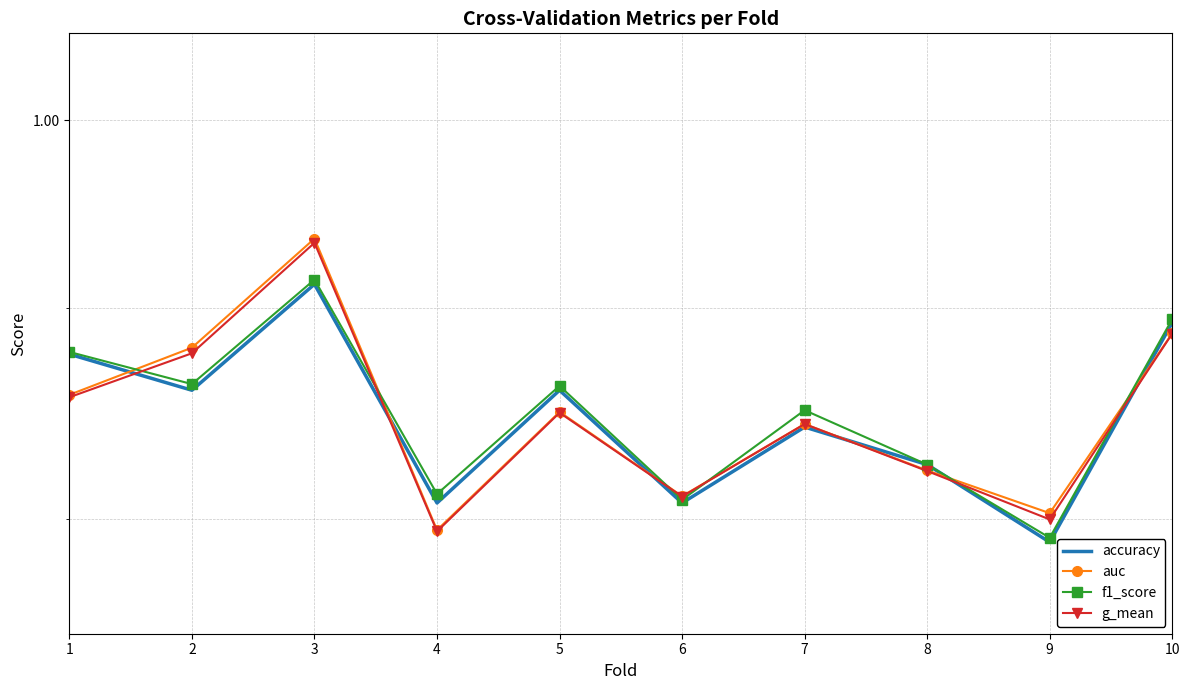

Is this an area chart (filled region under the line)?

No